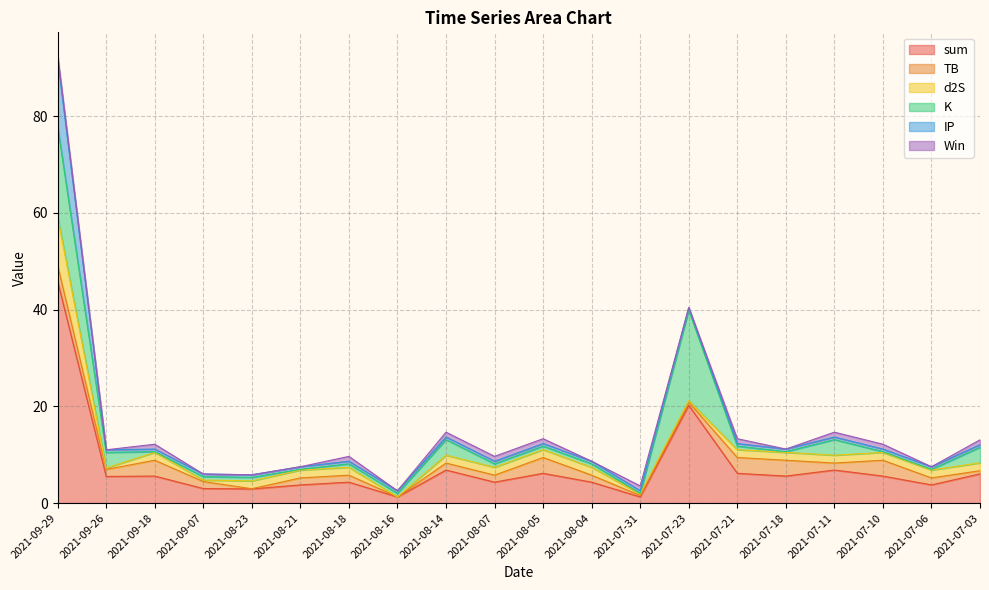

The value of K at 2021-09-18 is 0.2. True or false?

False